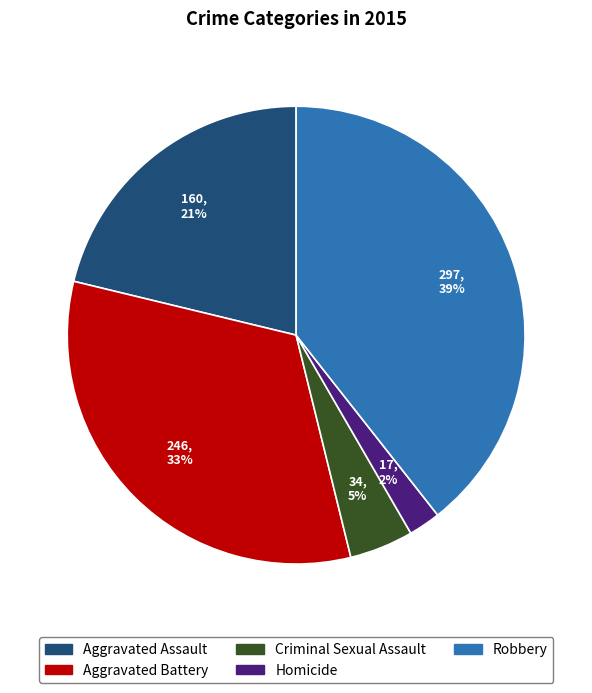

What is the ratio of the value at Robbery to the value at Aggravated Battery?

1.2